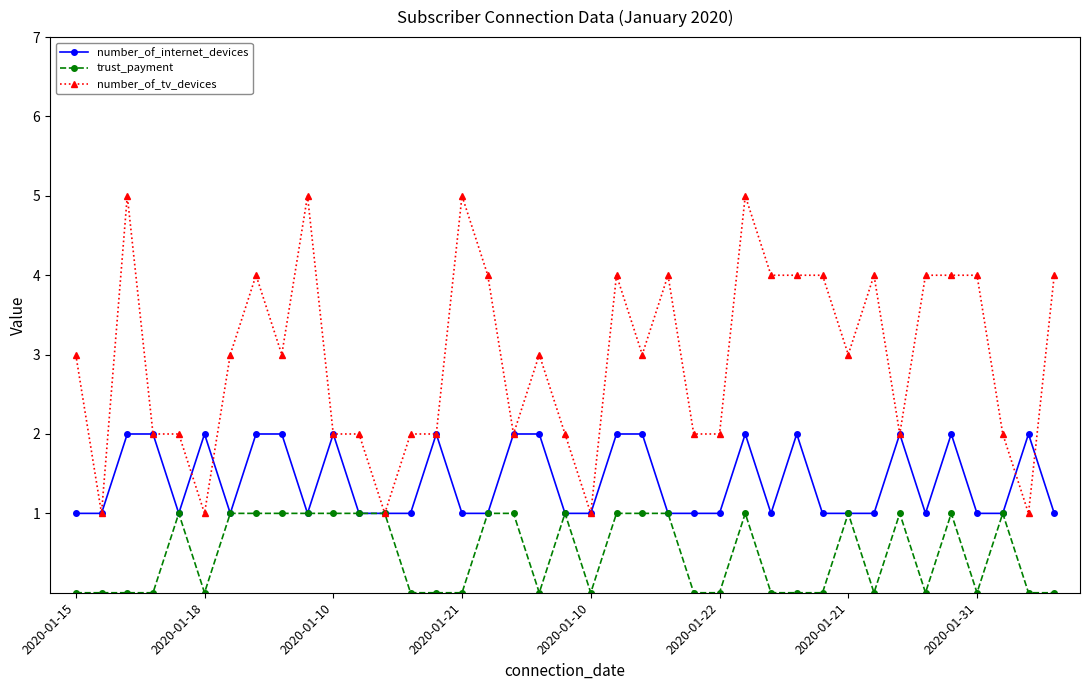

Rank the series by their maximum value, from highest to lowest.

number_of_tv_devices, number_of_internet_devices, trust_payment